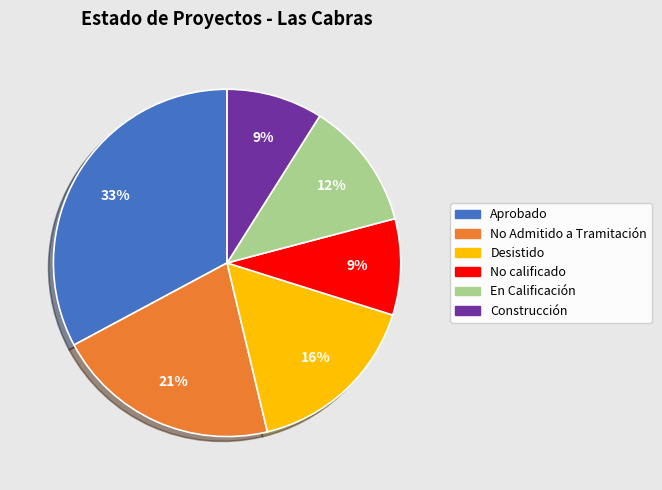

To the nearest percent, what is the average slice percentage?

17%